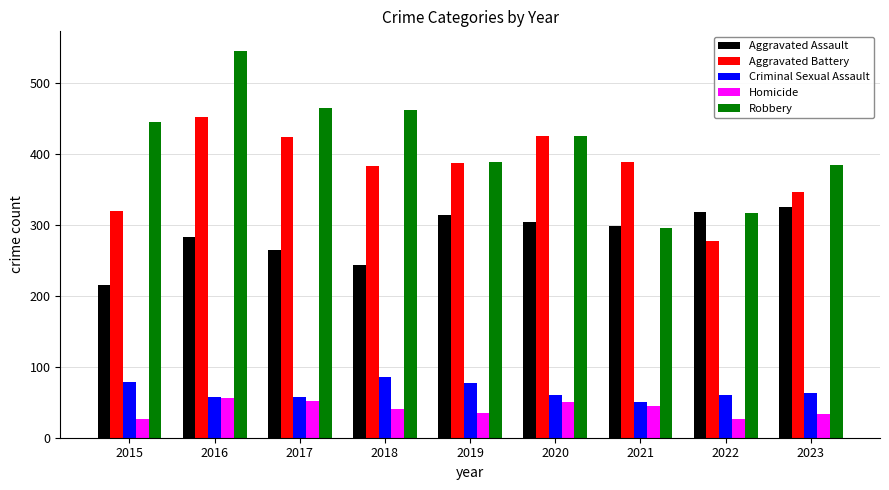

True or false: Robbery has a value of 388 at 2019.

True